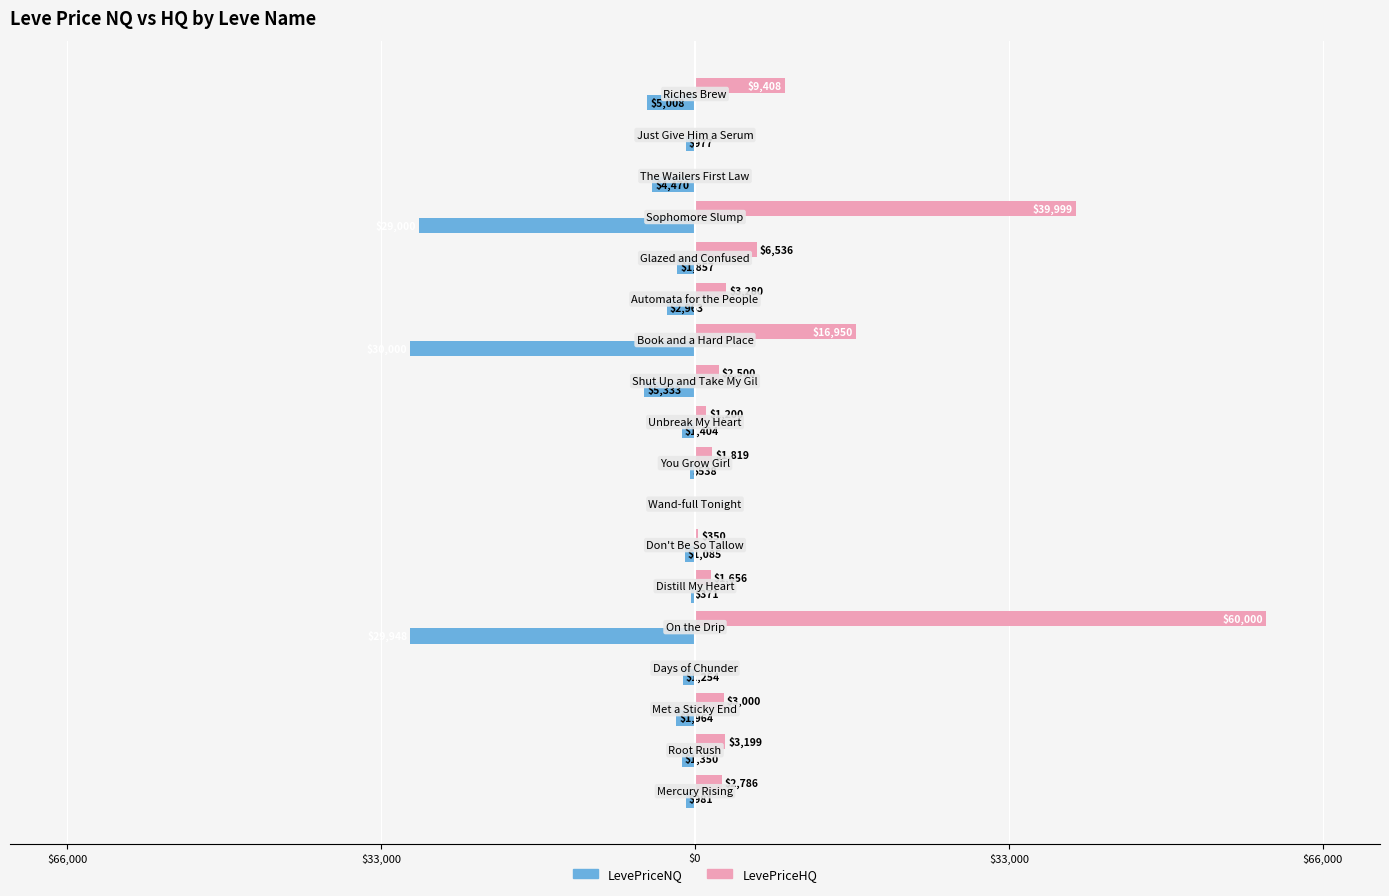

Rank the series by their average value, from highest to lowest.

LevePriceHQ, LevePriceNQ